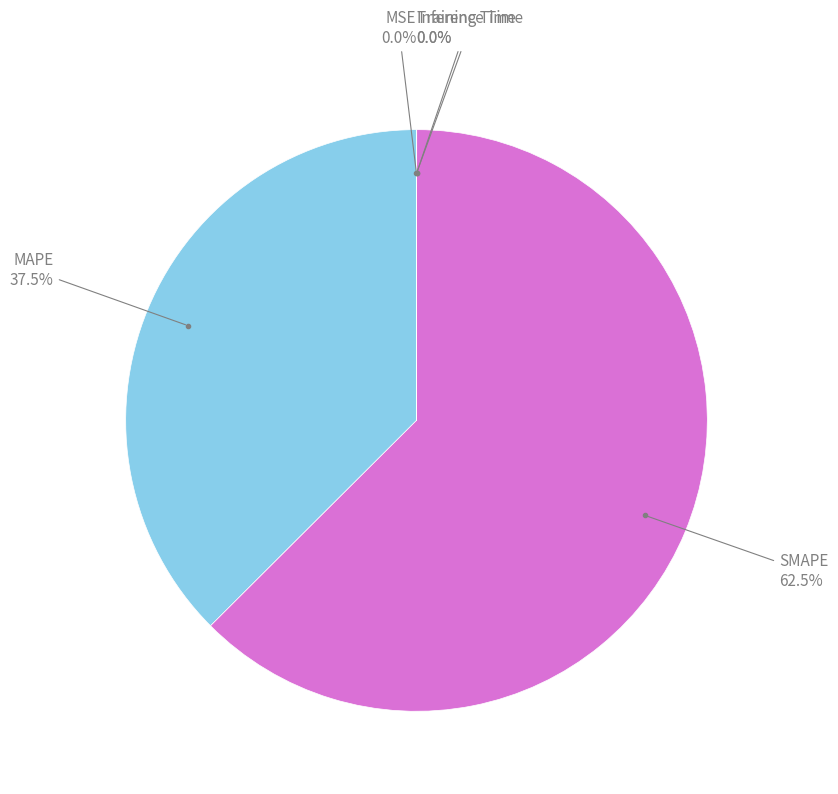

Does any single category account for the majority?

Yes